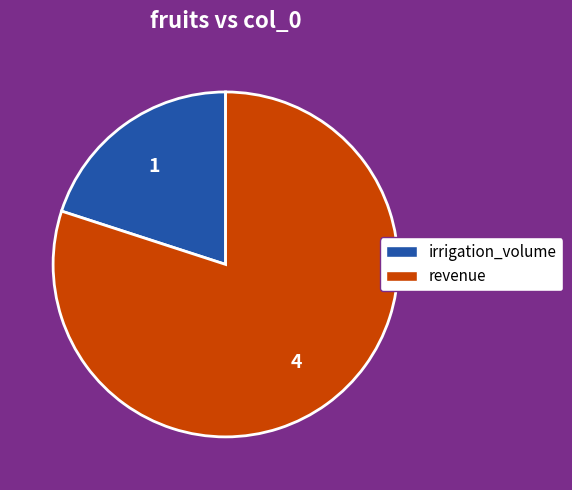

Count the number of slices in the pie.

2